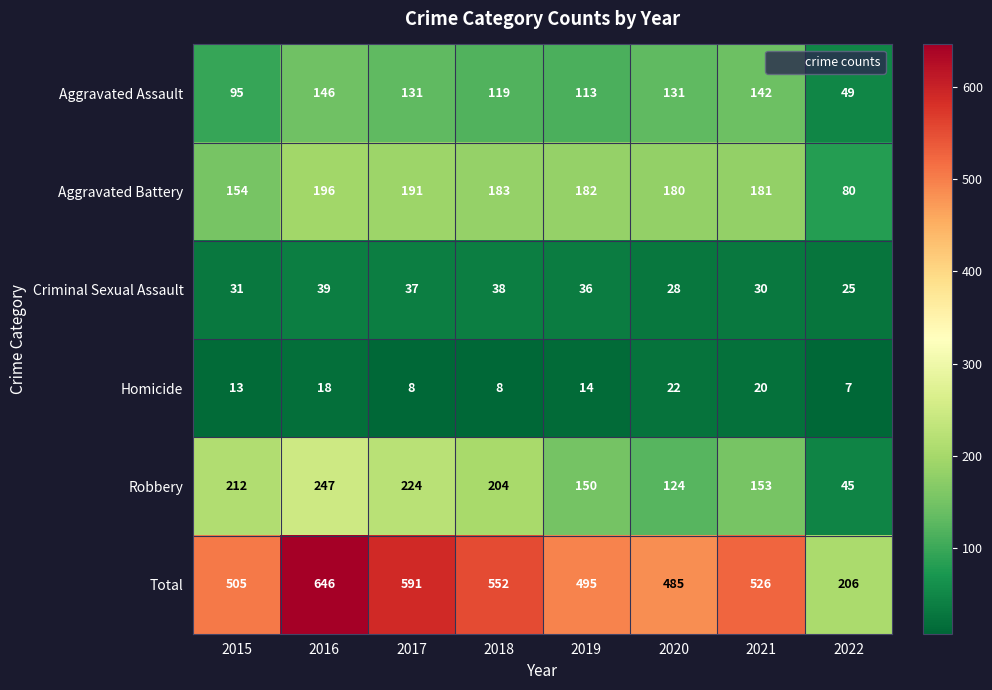

What is the total value across all series at 2016?

1292